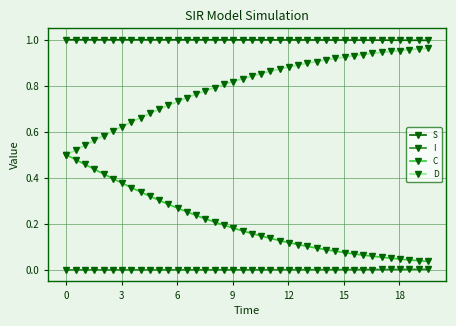

List the series in order of their overall mean, lowest first.

I, C, D, S